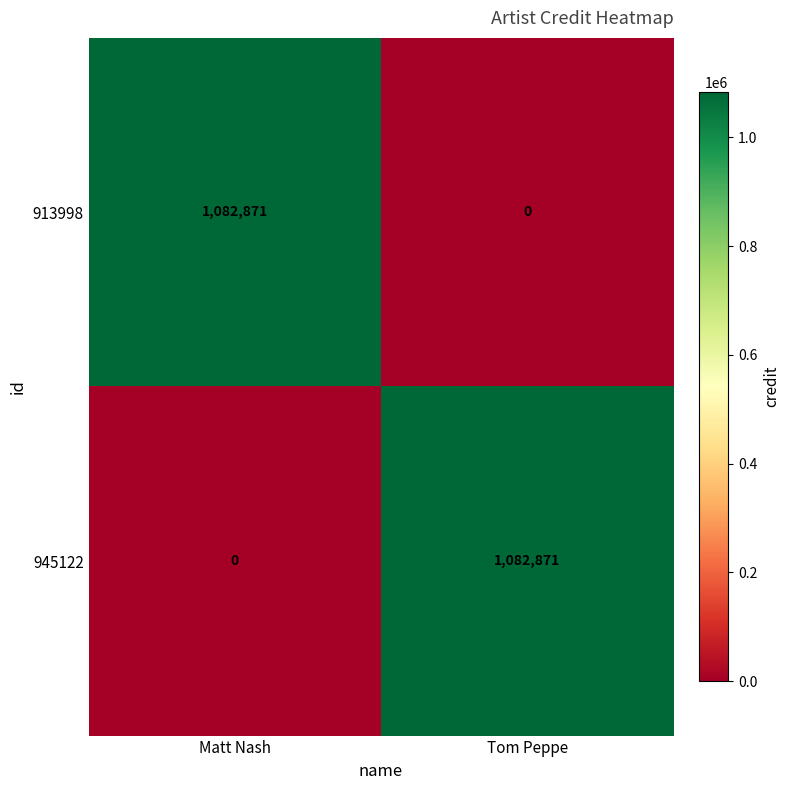

What is the highest value of the 945122 series?

1082871